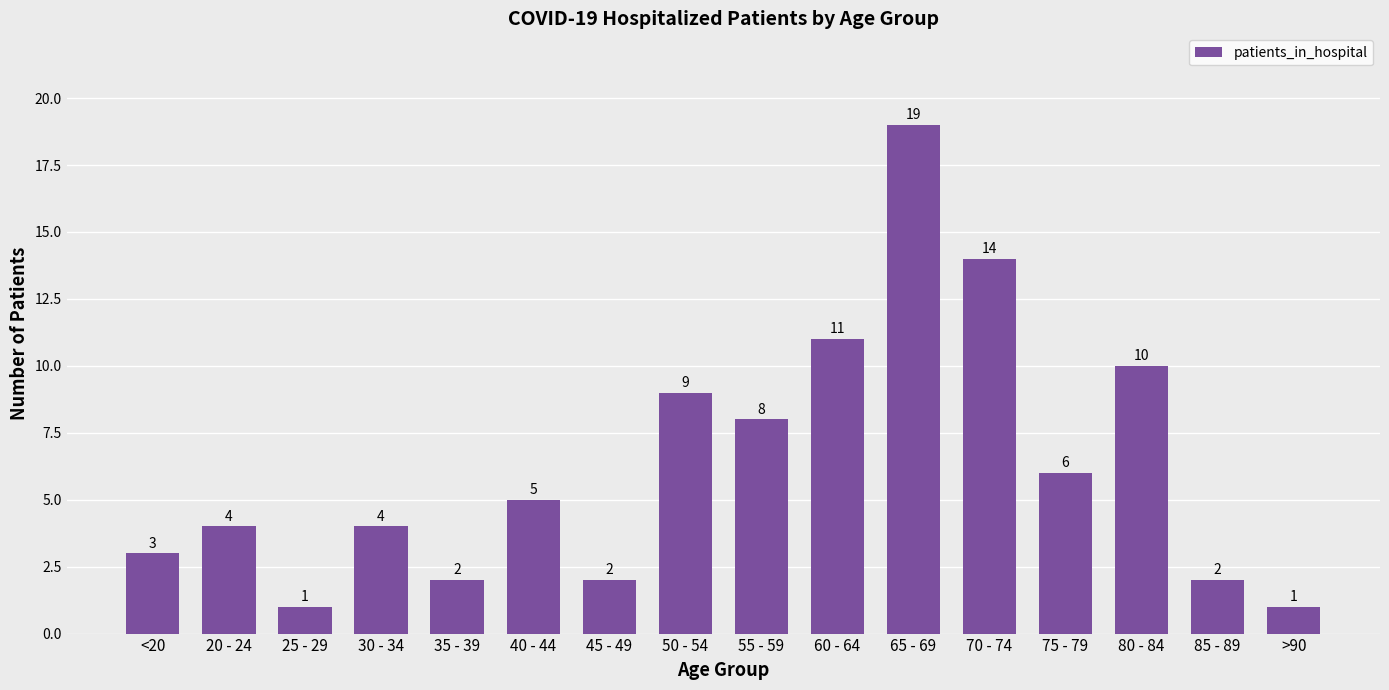

What is the sum of all values?

101